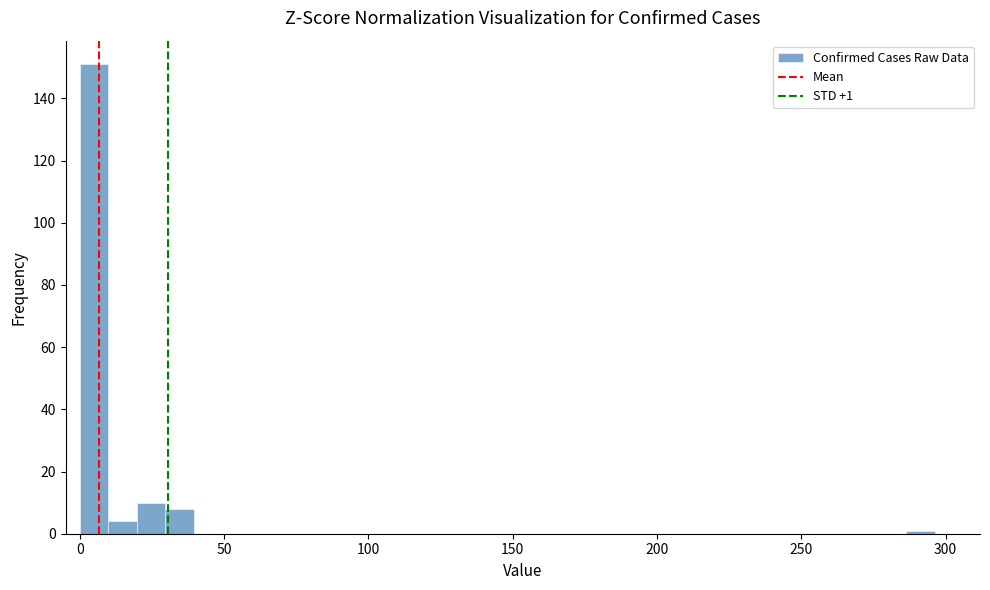

Around what value on the x-axis is the tallest bar? Give the approximate position of its centre, as read against the axis.

5